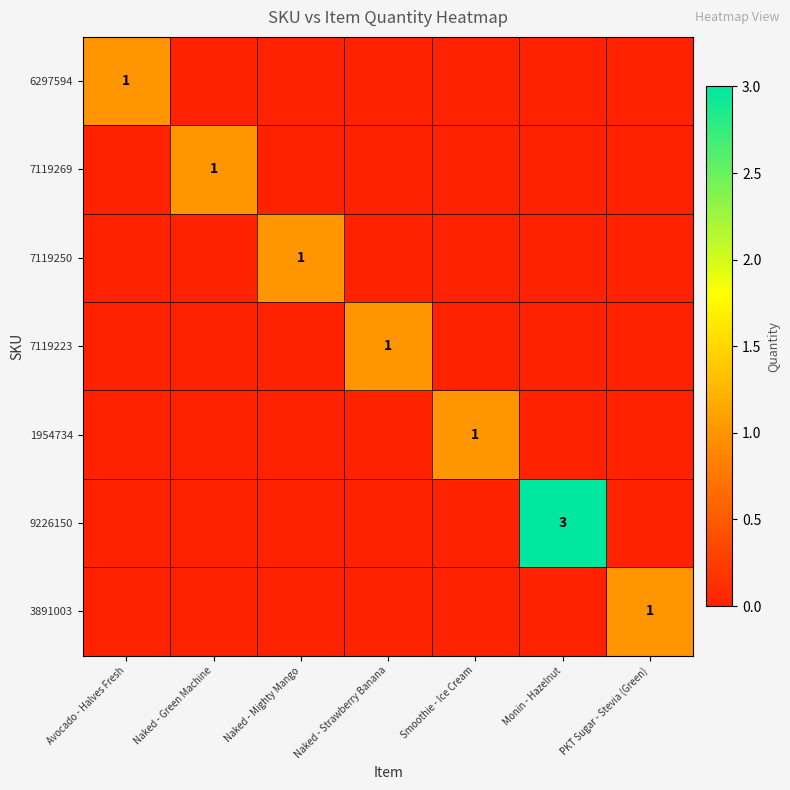

The 6297594 series shows 2 at Avocado - Halves Fresh. True or false?

False